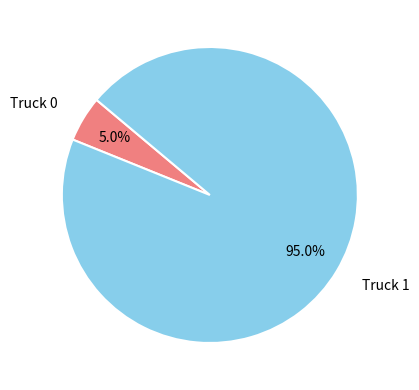

How many slices are in this pie chart?

2